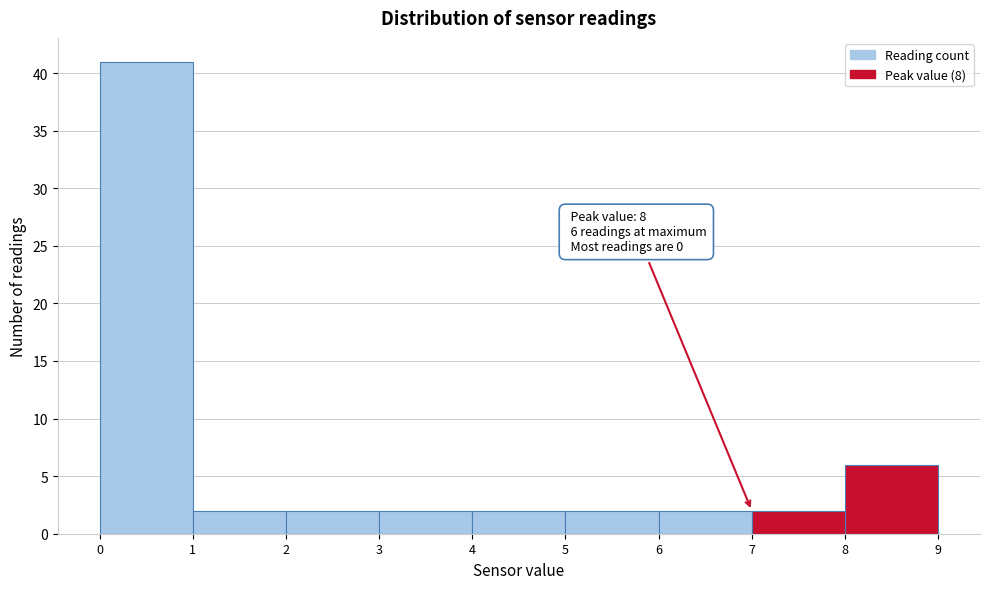

Which range on the x-axis has the tallest bar?

0 to 1